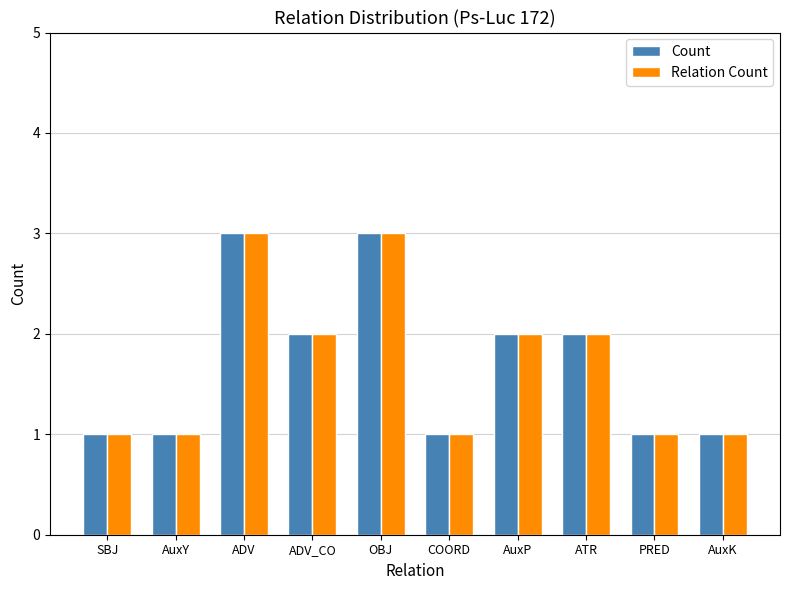

How many bars are there in total?

20